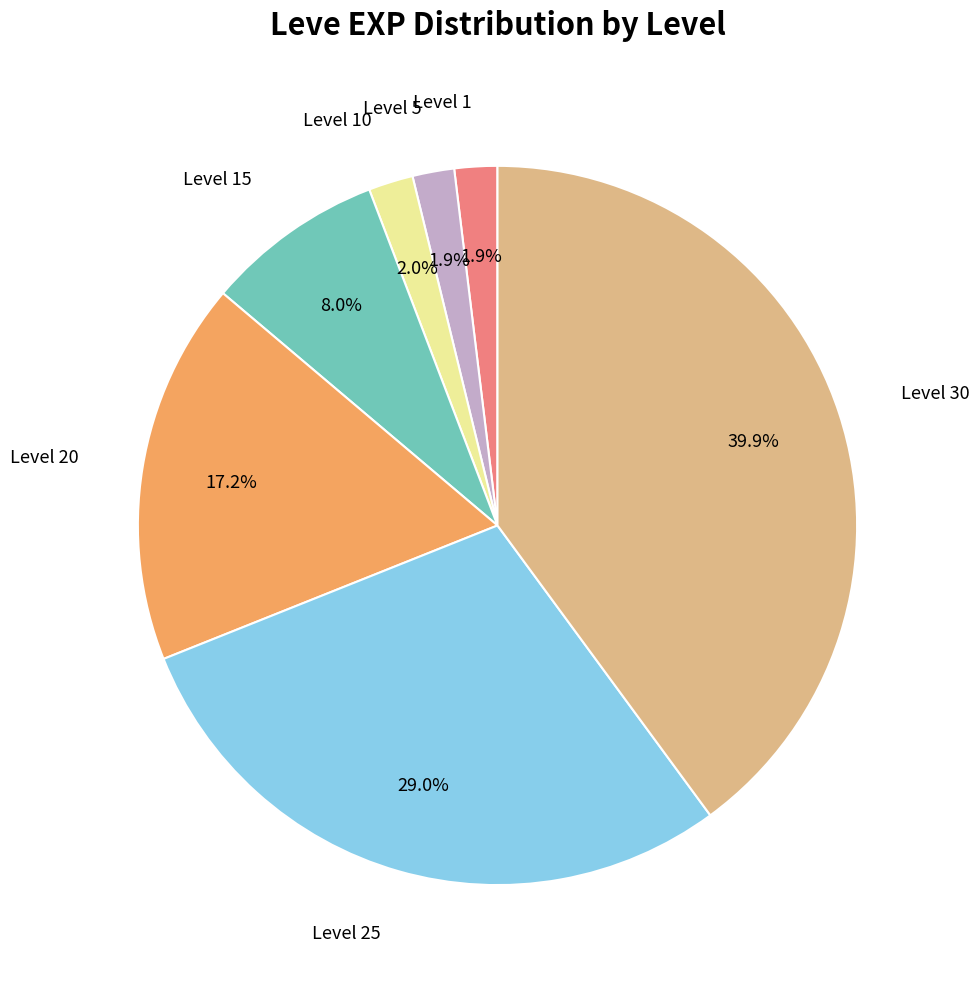

Does any single category account for the majority?

No